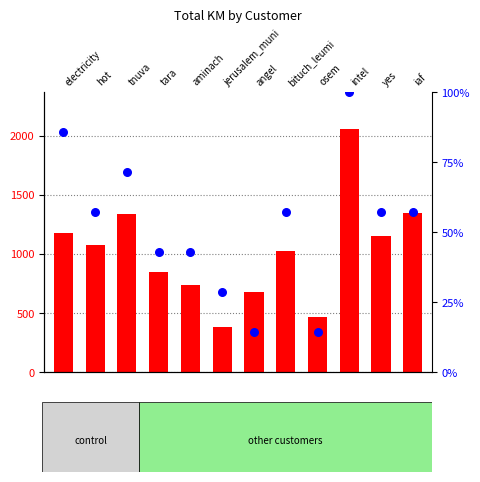

At which category is the sum across all series the highest?

intel